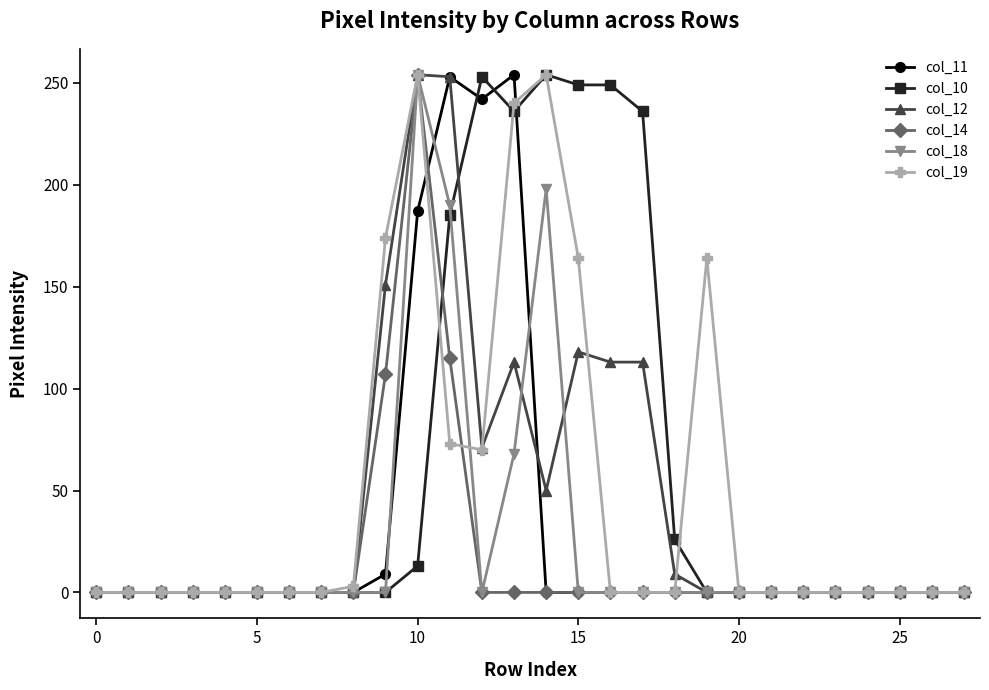

True or false: col_18 has more than 0 interior local peaks.

True